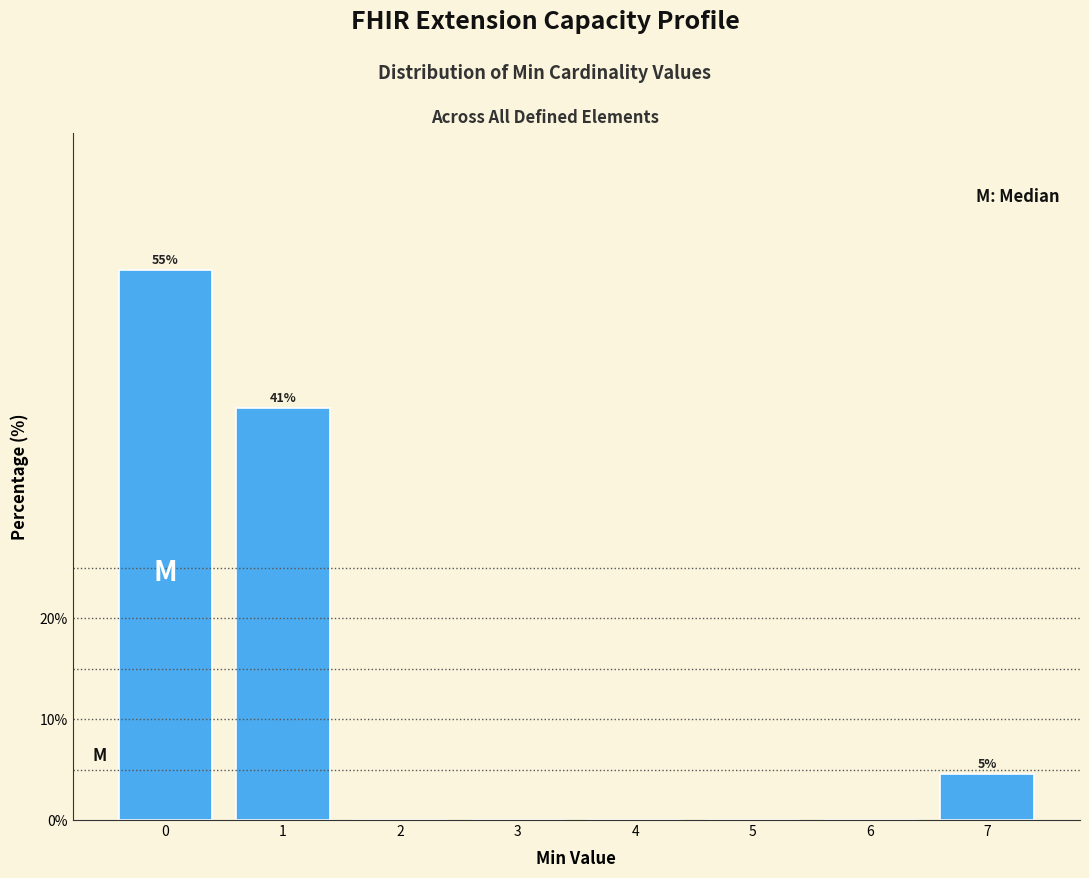

Reading left to right, what are all the values shown in this chart?

0=54.5	1=40.9	2=0.0	3=0.0	4=0.0	5=0.0	6=0.0	7=4.5